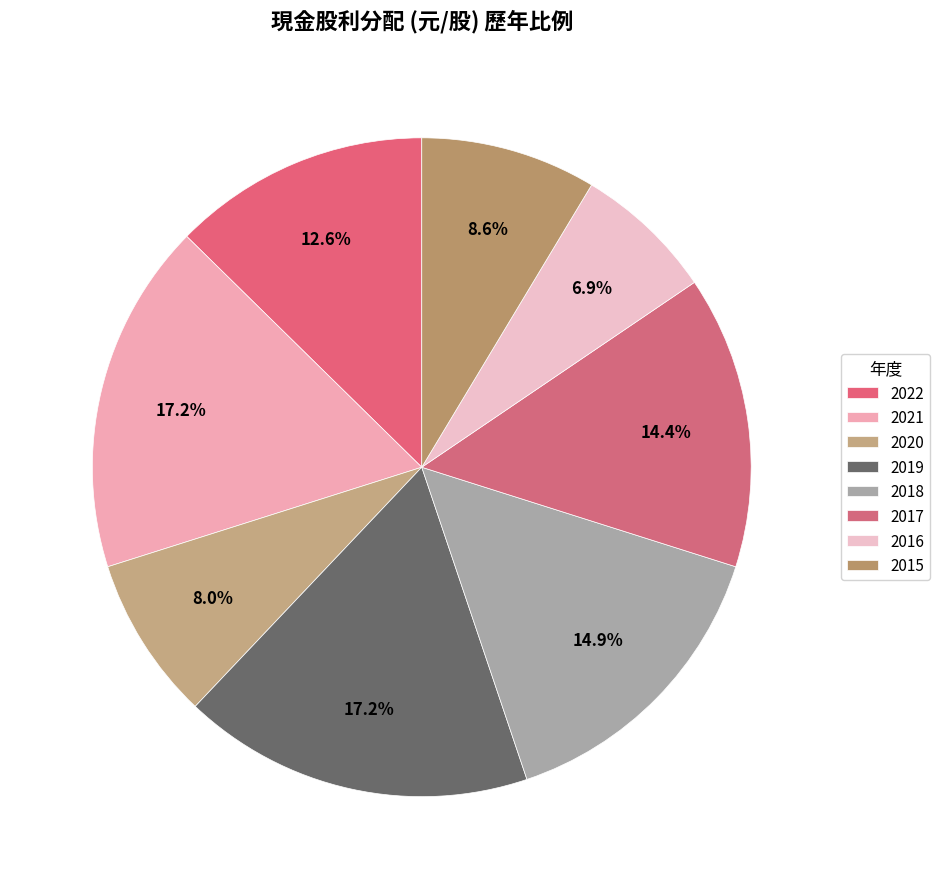

How many segments does this pie chart have?

8